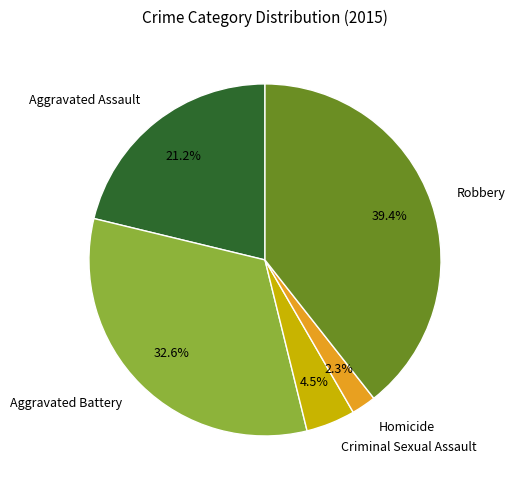

Count the number of slices in the pie.

5